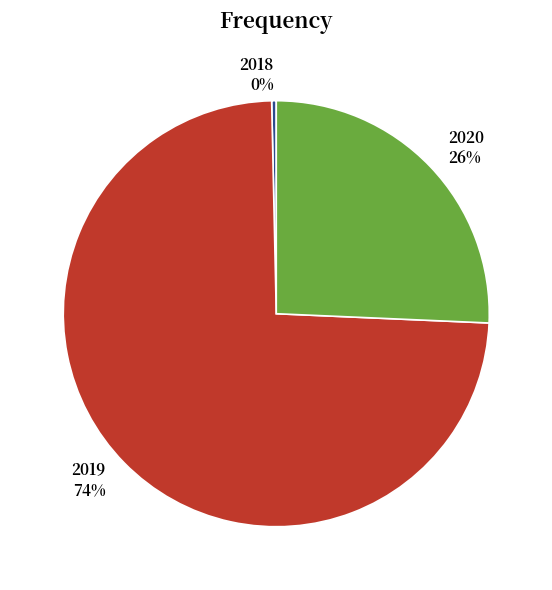

Is there a majority slice in this chart?

Yes